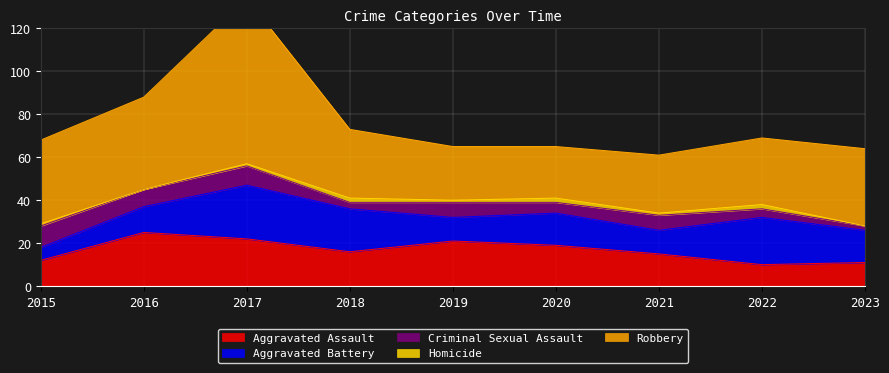

How many lines are shown in the chart?

5